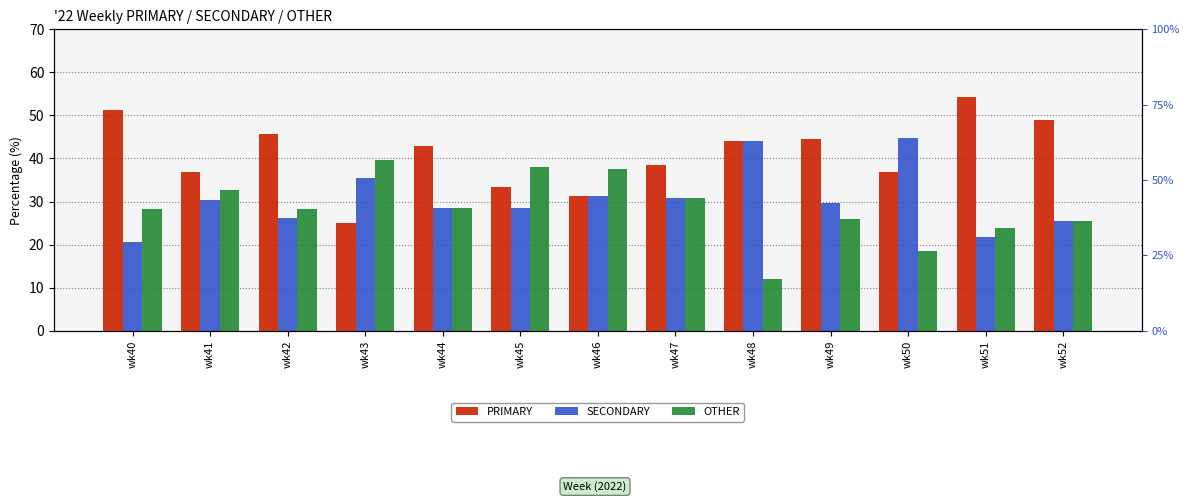

Between wk44 and wk45, which series saw the biggest shift?

OTHER